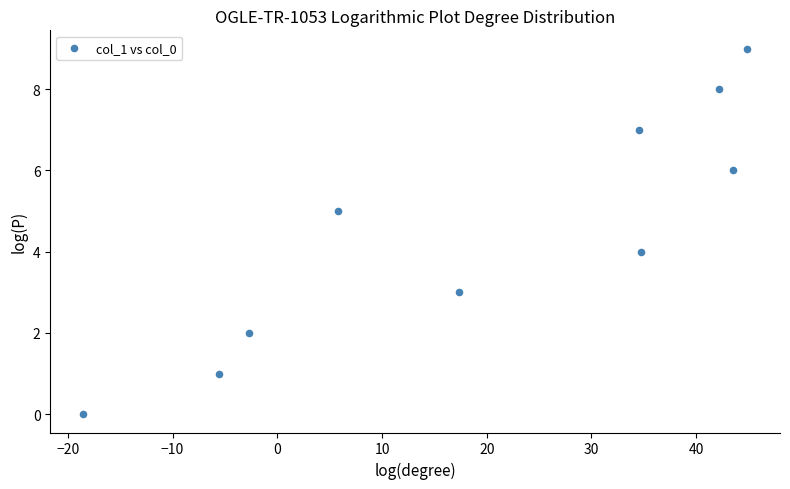

What is the range of Y values (max minus min)?

9